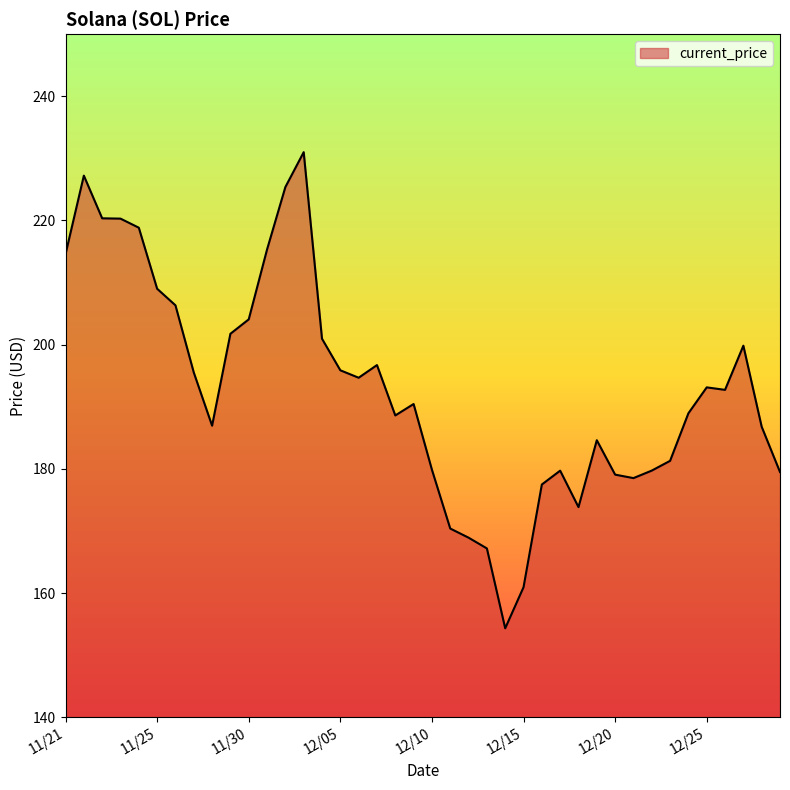

What is the greatest value displayed?

231.0